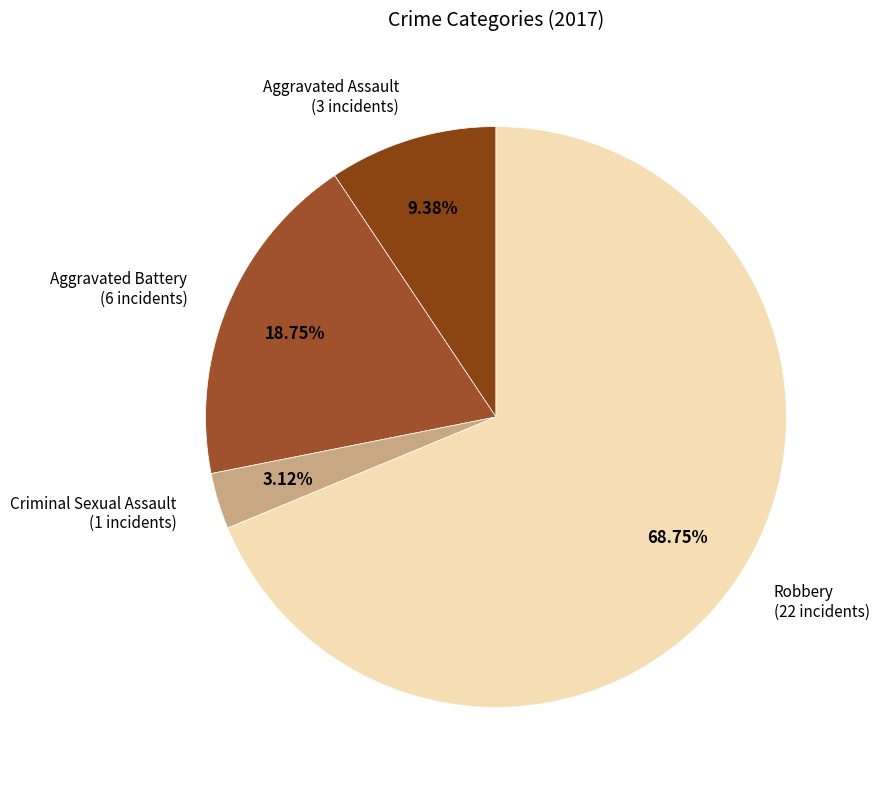

Is there a majority slice in this chart?

Yes